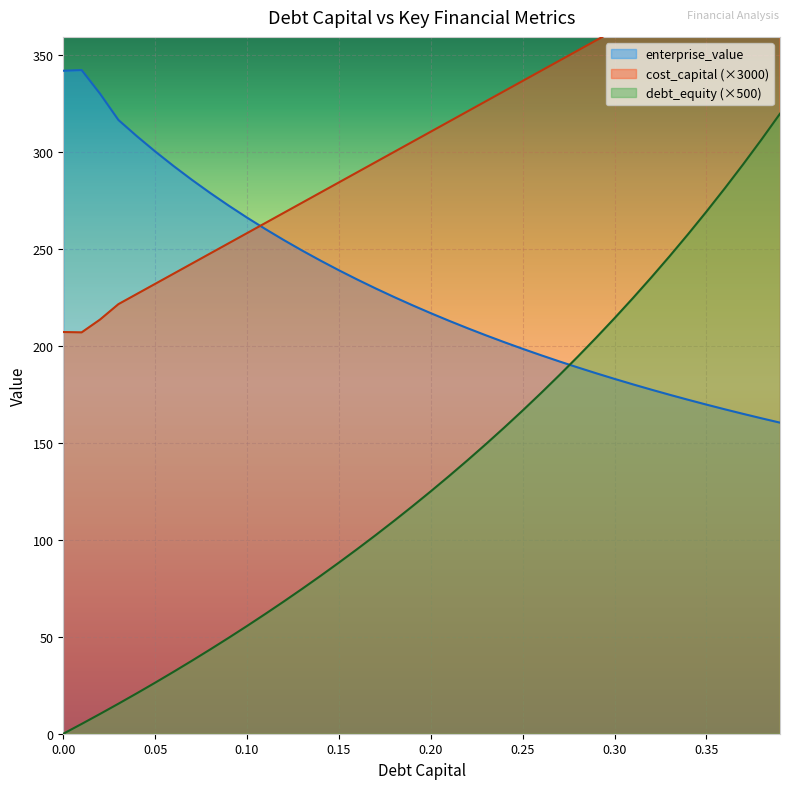

After their last crossing, which series has the higher values: debt_capital or enterprise_value?

debt_capital